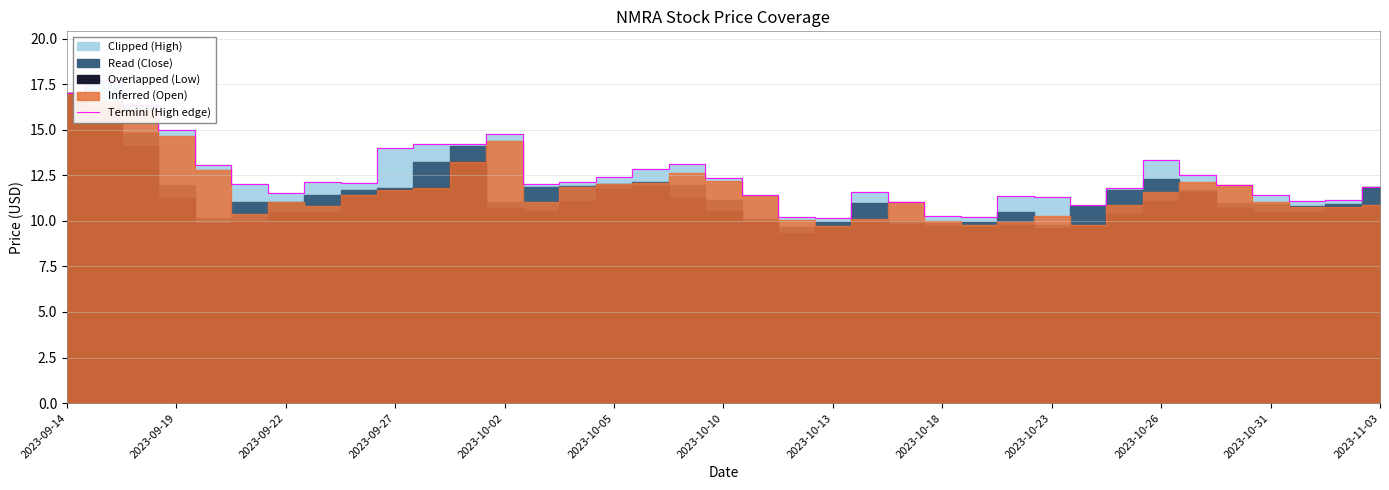

True or false: the data has more than 1 interior local peaks.

True